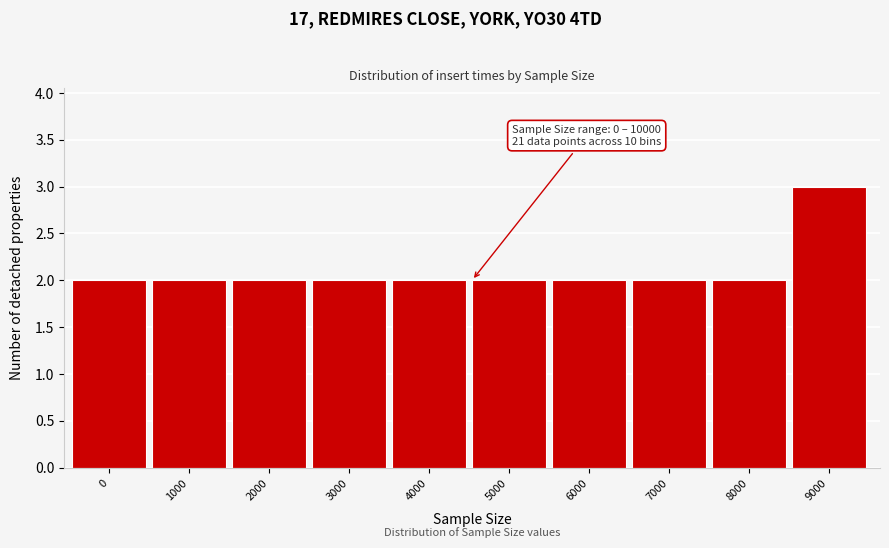

Reading left to right, what are all the values shown in this chart?

0=2	1000=2	2000=2	3000=2	4000=2	5000=2	6000=2	7000=2	8000=2	9000=3